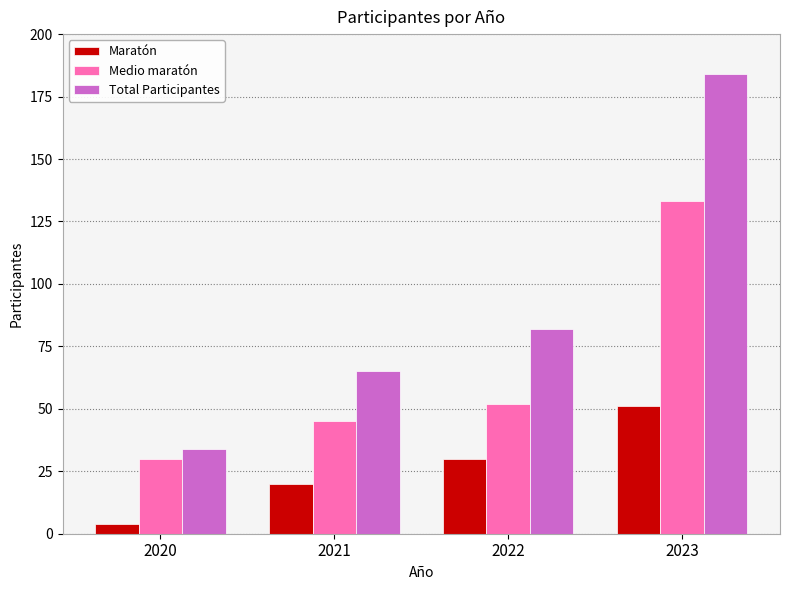

What is the maximum value for Medio maratón?

133